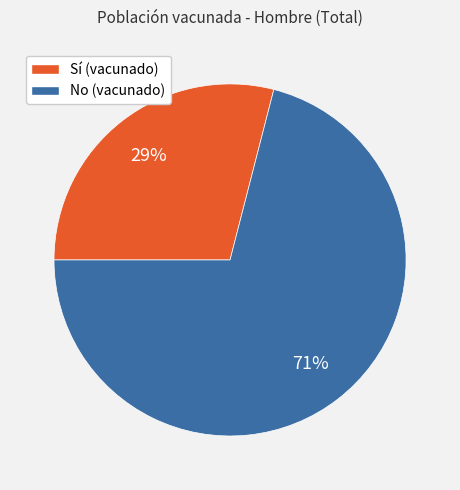

Is it true that No is 71% of the pie?

True